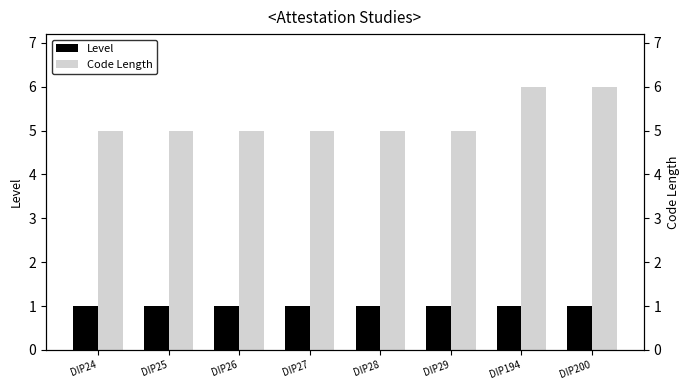

What is the average value of the Level series?

1